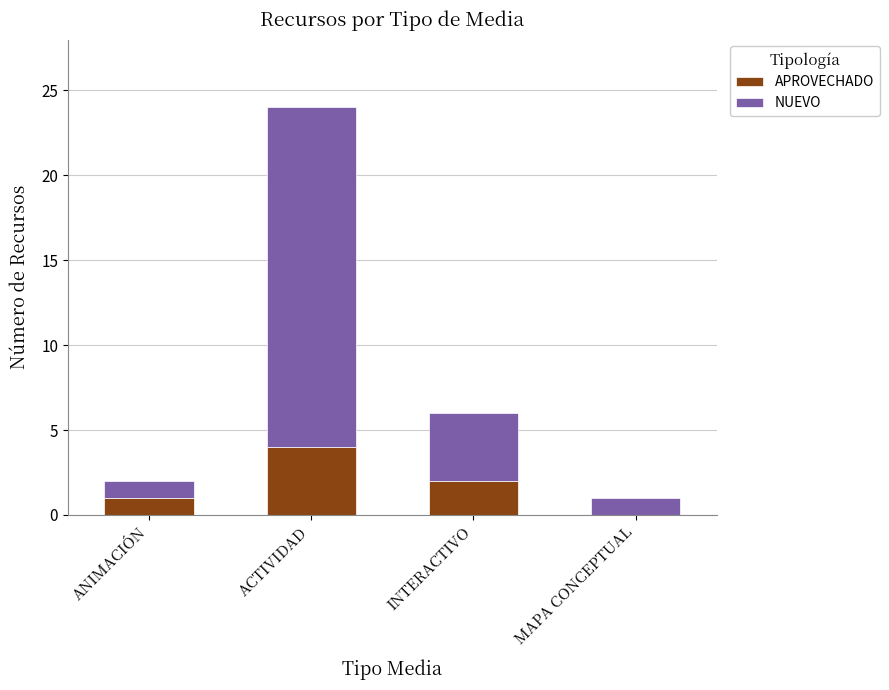

True or false: APROVECHADO has a value of 1 at MAPA CONCEPTUAL.

False